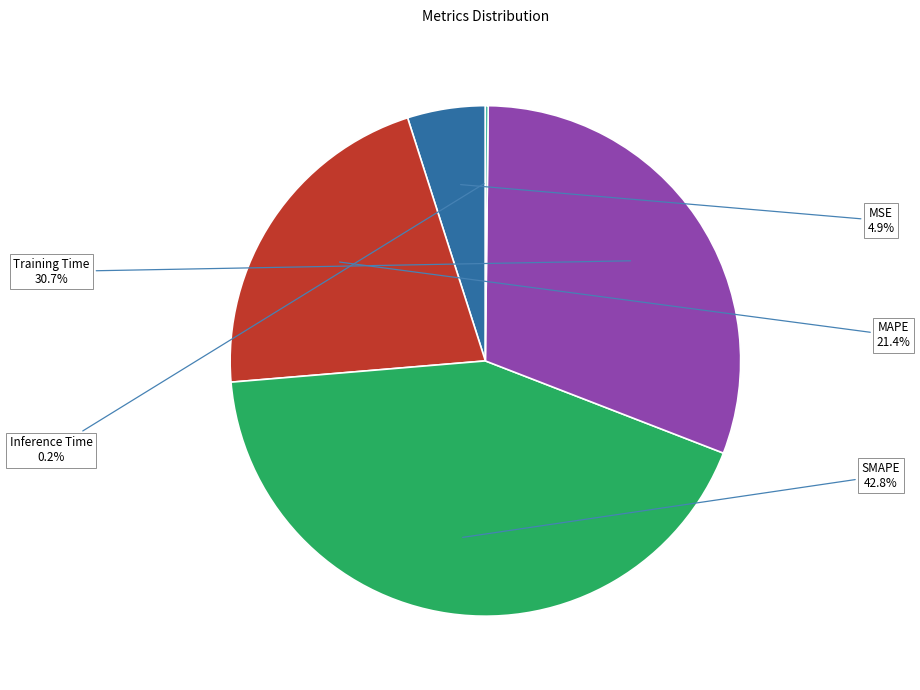

What percentage is NOT represented by SMAPE?

57.2%